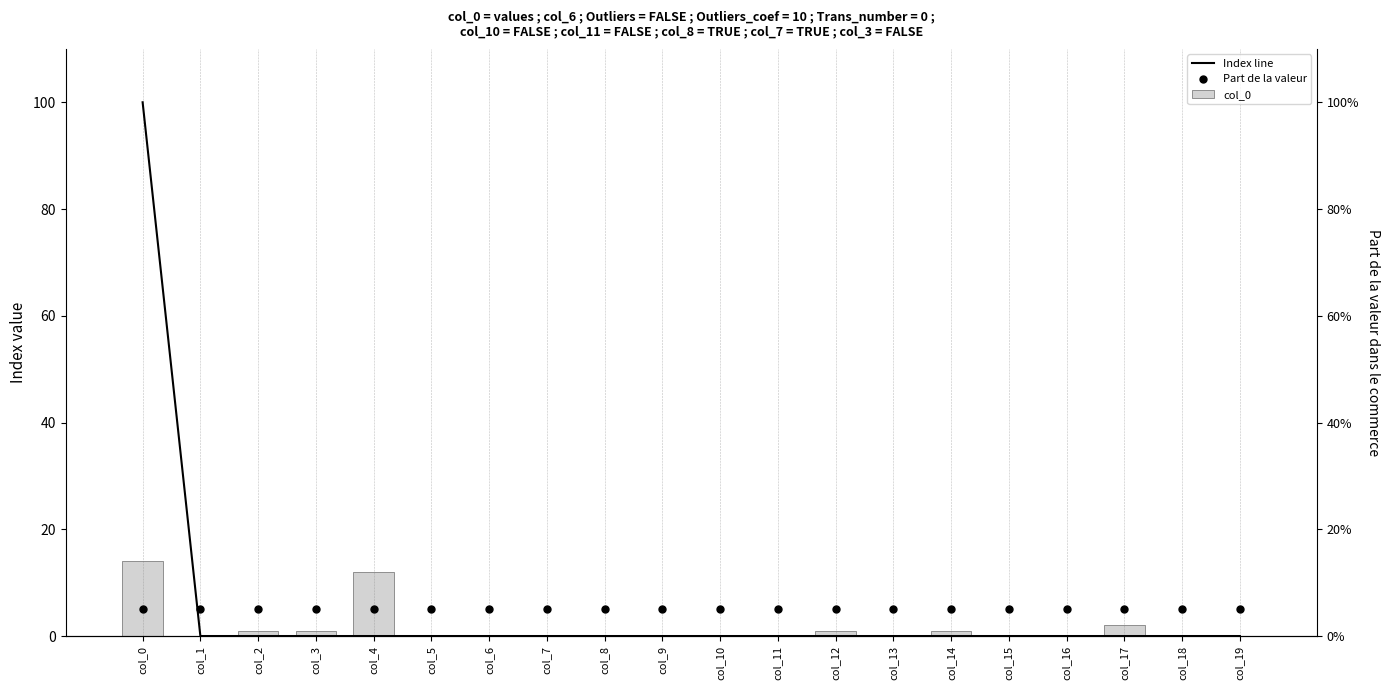

What are all the series names shown in the legend?

Index line, Part de la valeur, col_0